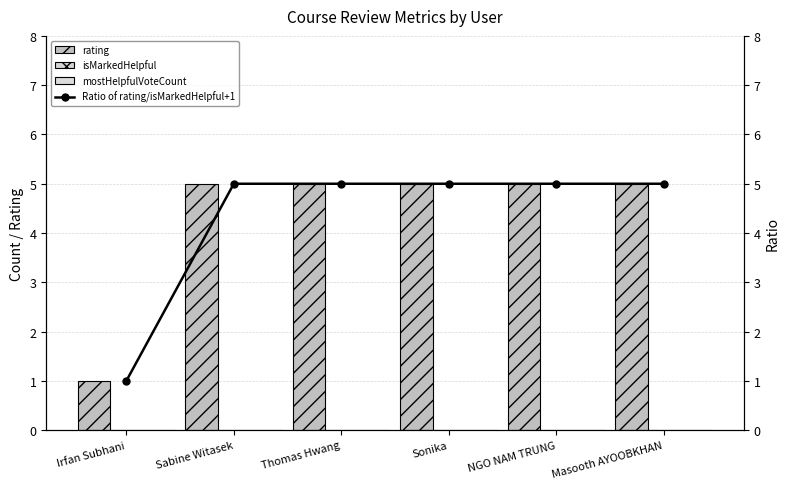

What is the label of the 3rd bar from the right?

Sonika